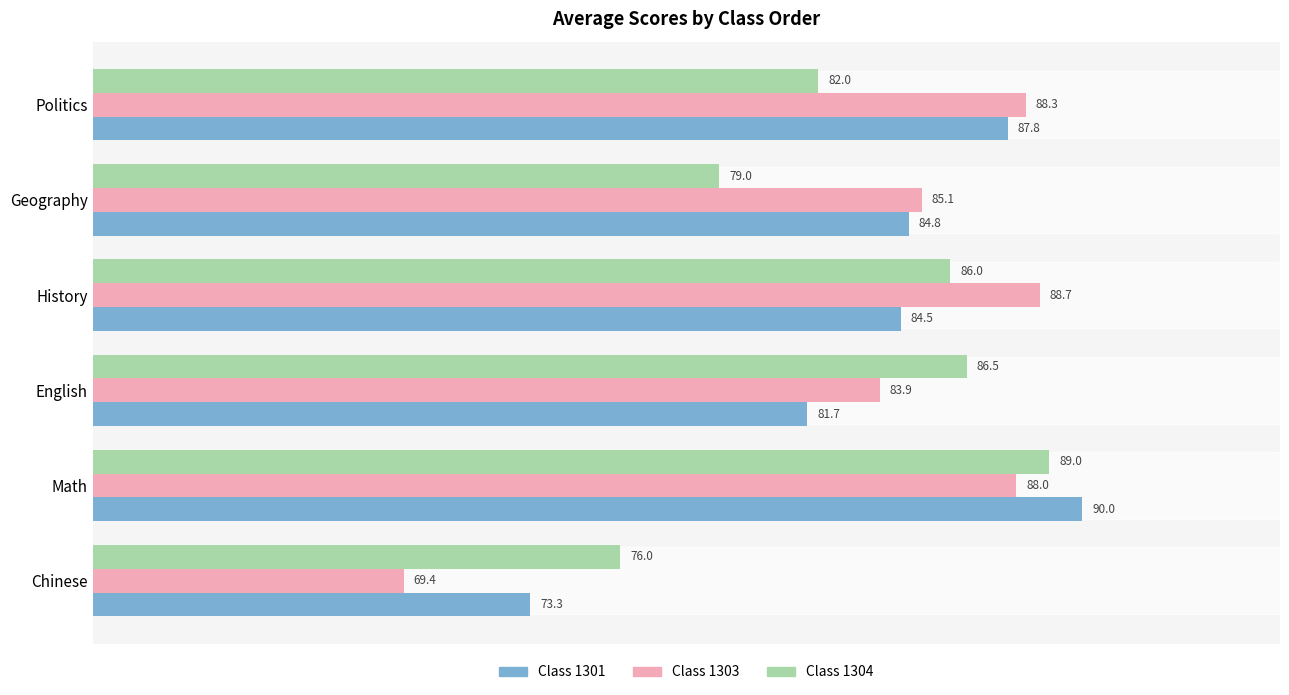

What is the total value across all series at Geography?

248.9